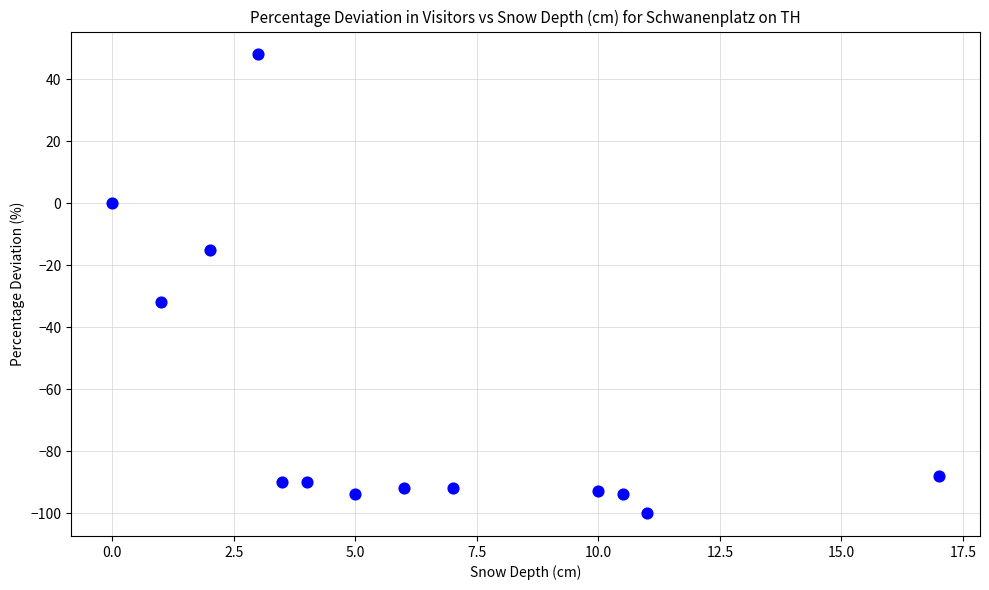

What Y value in the scatter plot is closest to -26?

-32